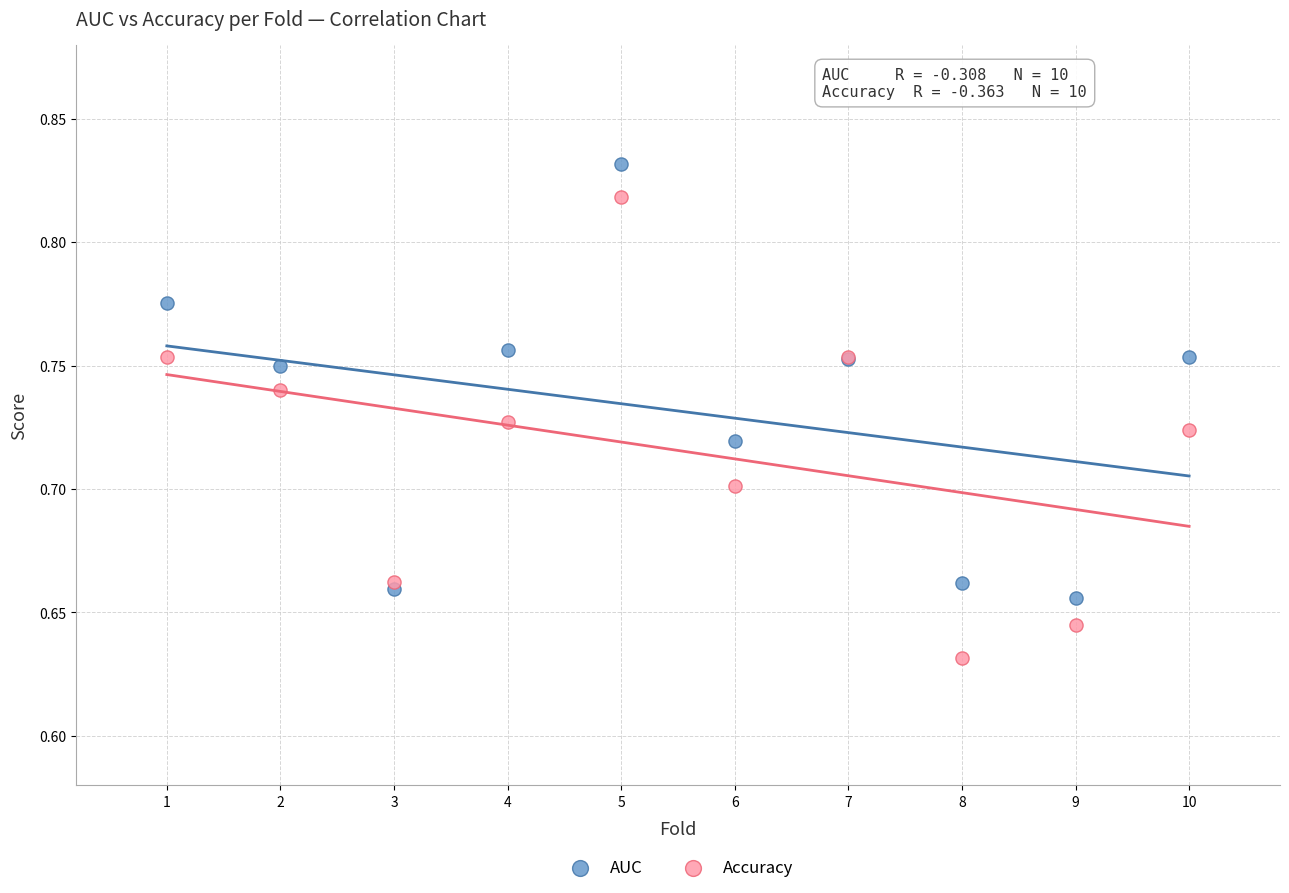

Which series contains the lowest Y value?

Accuracy